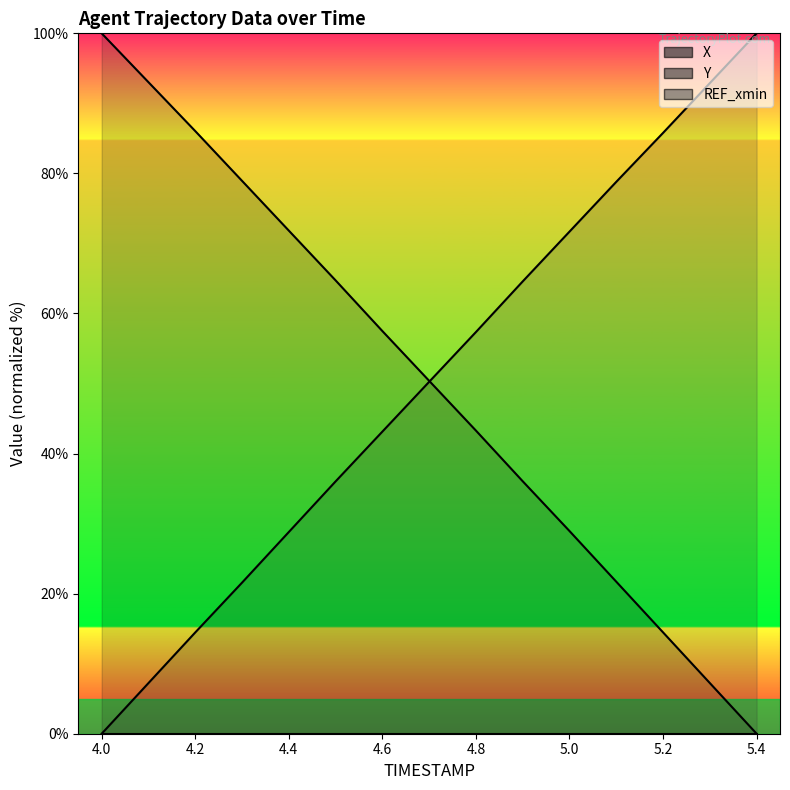

How many data points does each series have?

15